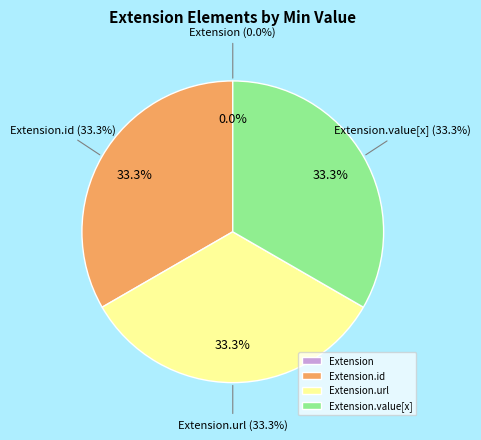

What portion of the pie excludes Extension.value[x]?

66.7%